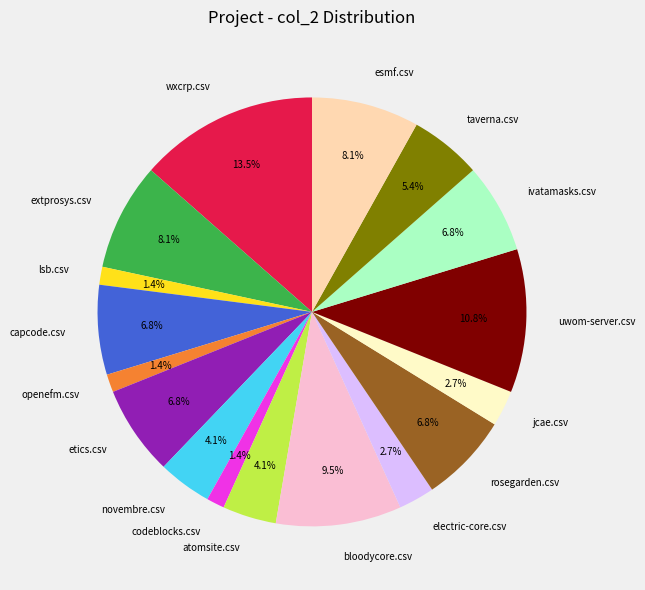

Which category has the biggest portion of the pie?

wxcrp.csv